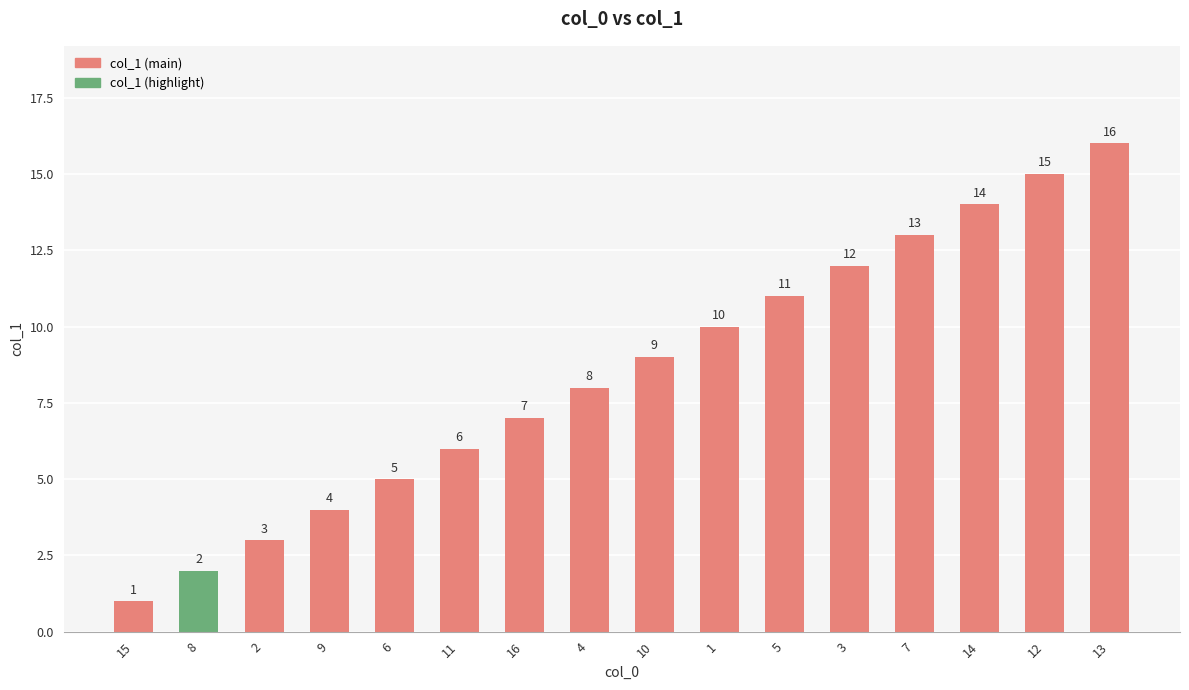

How many values are below 9?

8